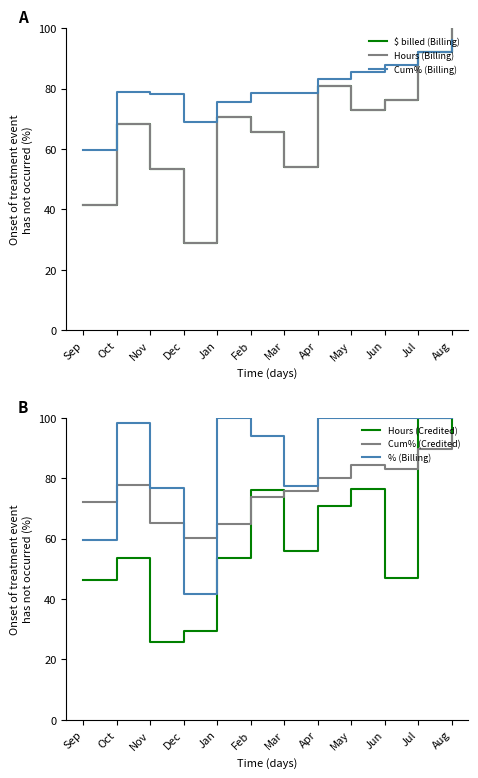

Between Sep and May, which series saw the biggest shift?

% (Billing)